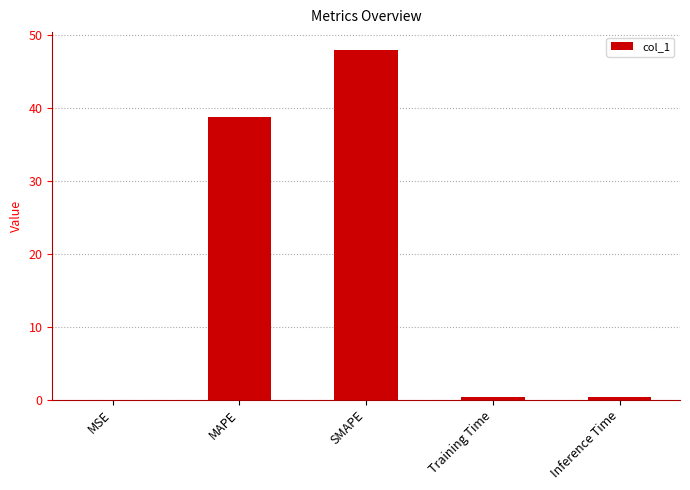

Is it true that the value at MAPE is 50.8?

False